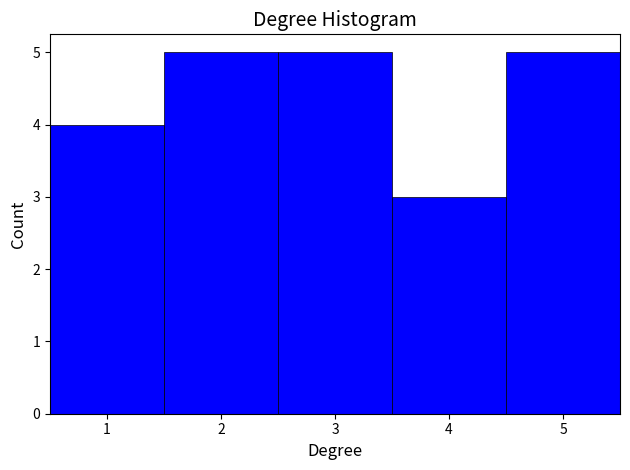

Reading left to right, list every bar in this chart as the range it spans on the x-axis followed by its height. The values are not printed on the chart, so give them approximately, as read against the axis.

0.5 to 1.5: 4
1.5 to 2.5: 5
2.5 to 3.5: 5
3.5 to 4.5: 3
4.5 to 5.5: 5